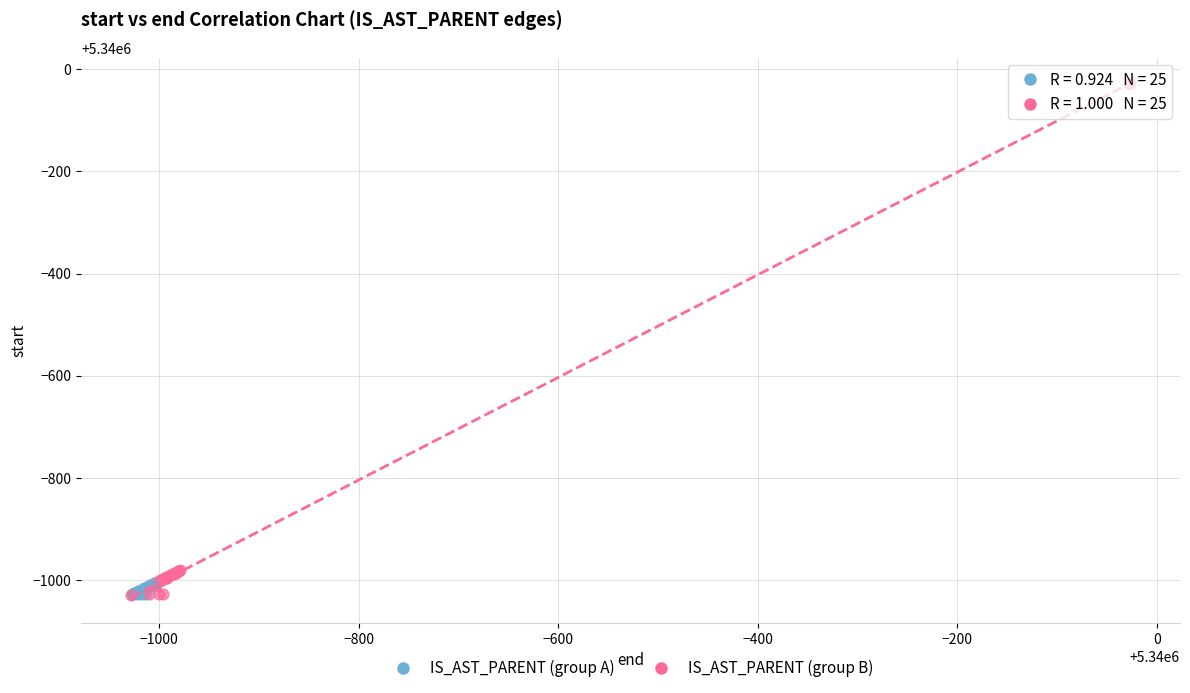

Which series contains the highest Y value?

IS_AST_PARENT (group B)